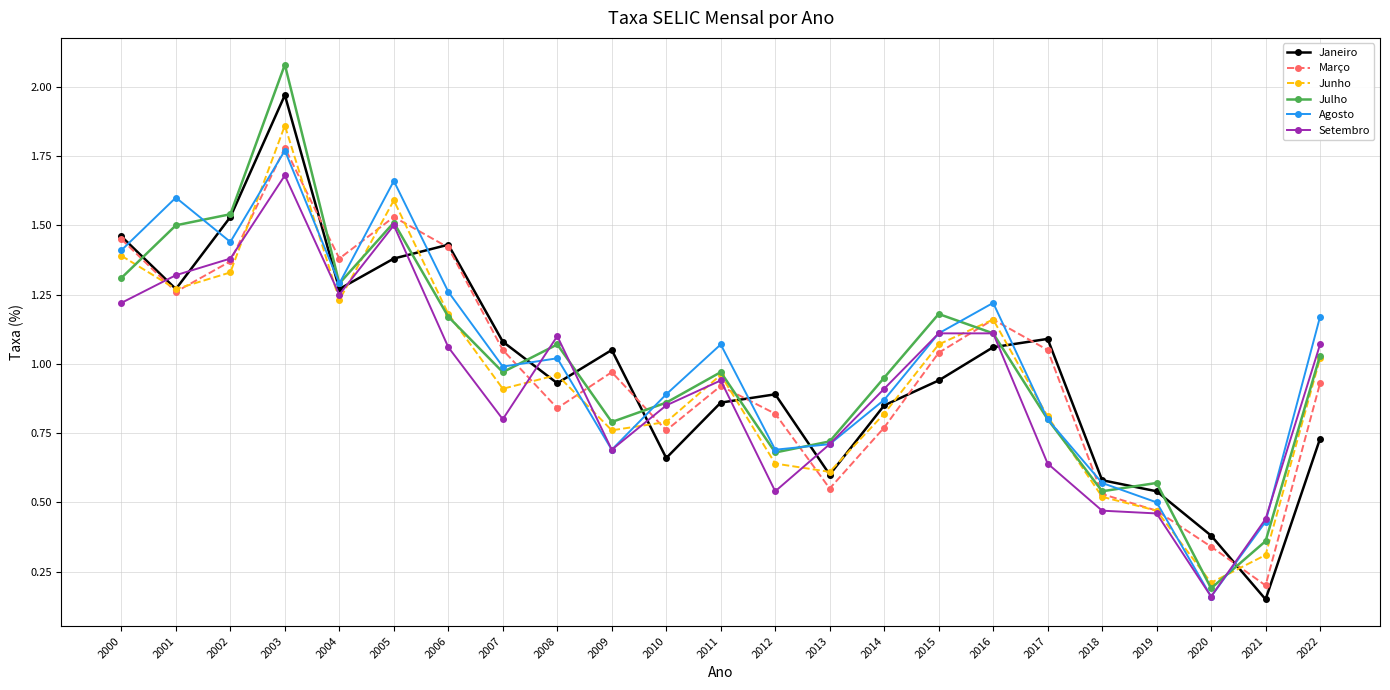

Which series changed the most between 2006 and 2018?

Março